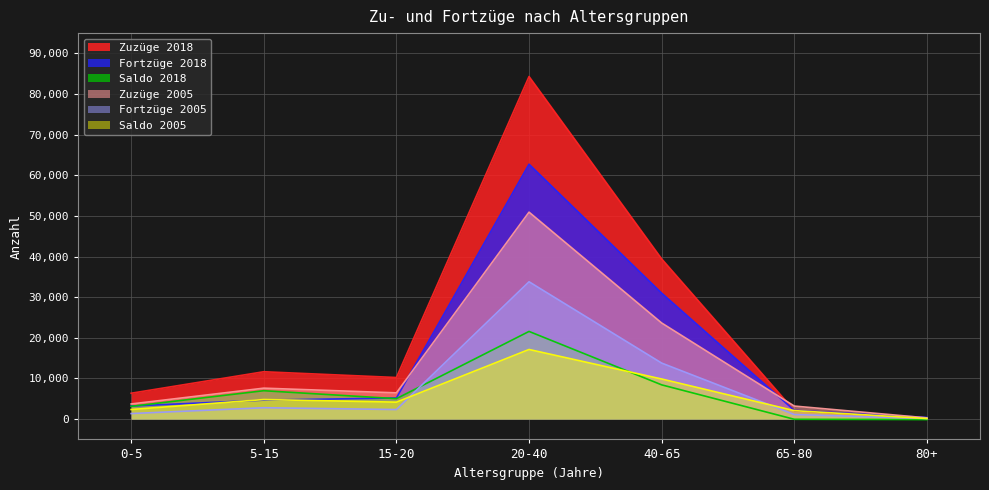

What is the value of the Zuzüge 2018 point at the 5th from the left?

39425